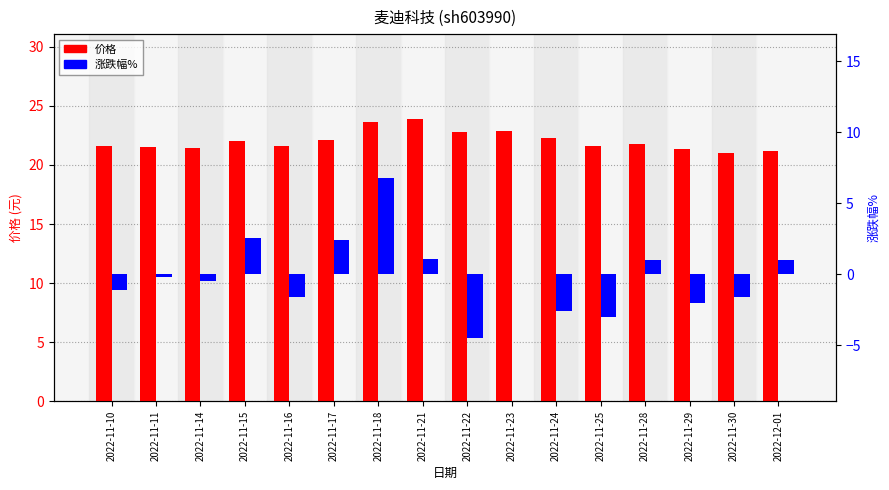

How many values in the 涨跌幅% series are below 0?

9